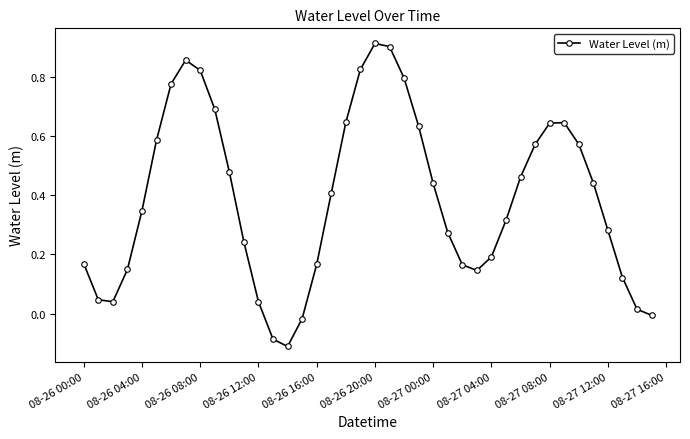

True or false: there are more than 0 points higher than both neighbors.

True